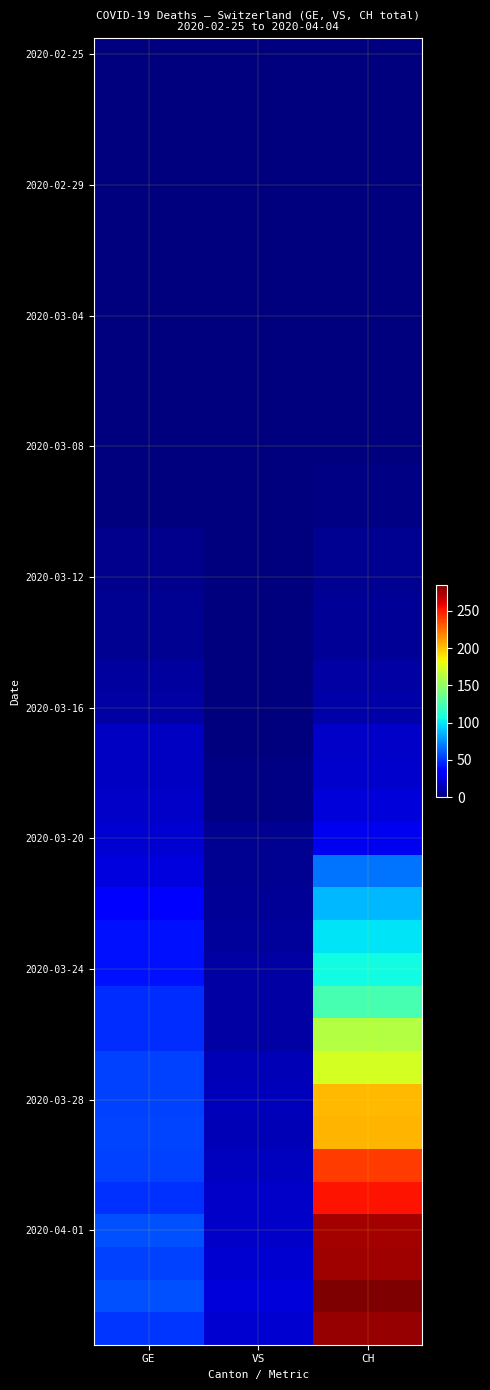

What is the total value across all series at CH?

2962